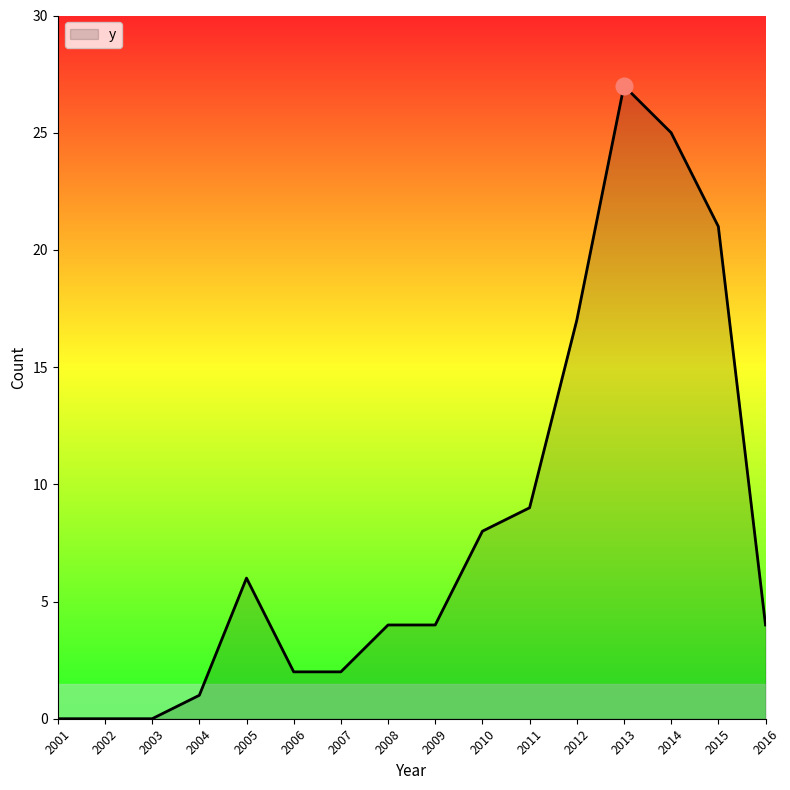

What is the change in value from 2004 to 2013?

+26